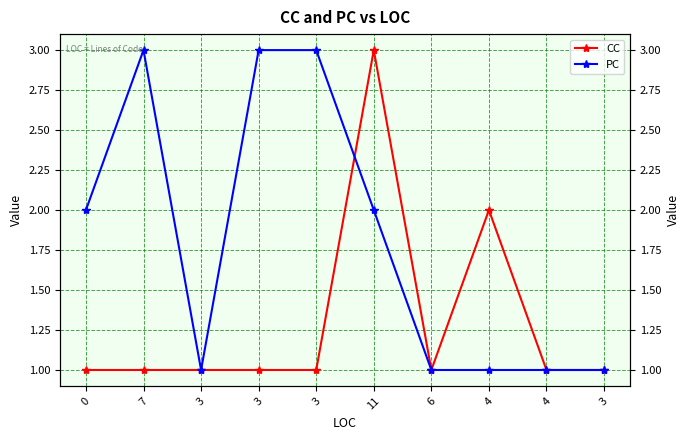

Rank the series by their average value, from highest to lowest.

PC, CC